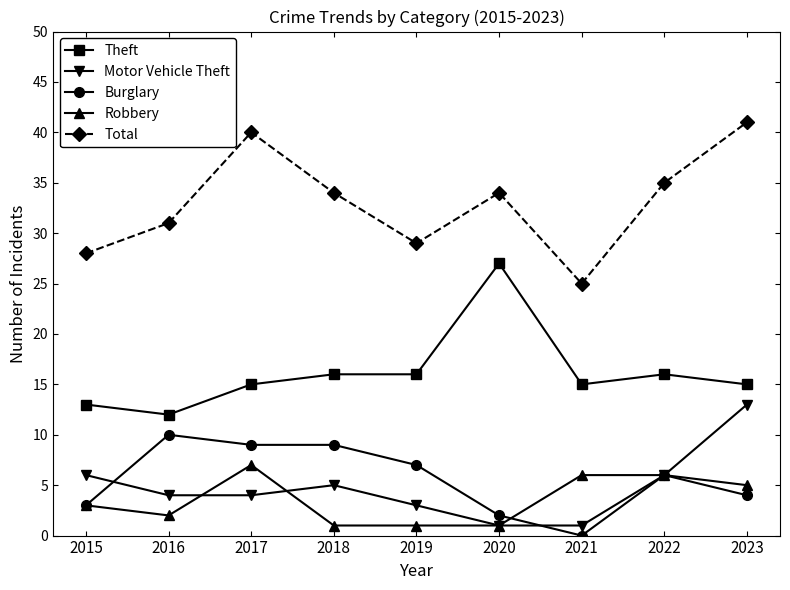

What is the total value across all series at 2019?

56